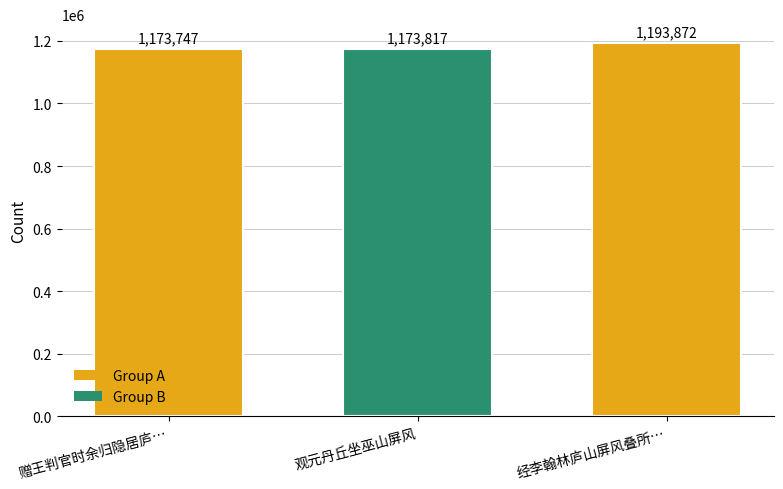

What is the sum of all values?

3541436